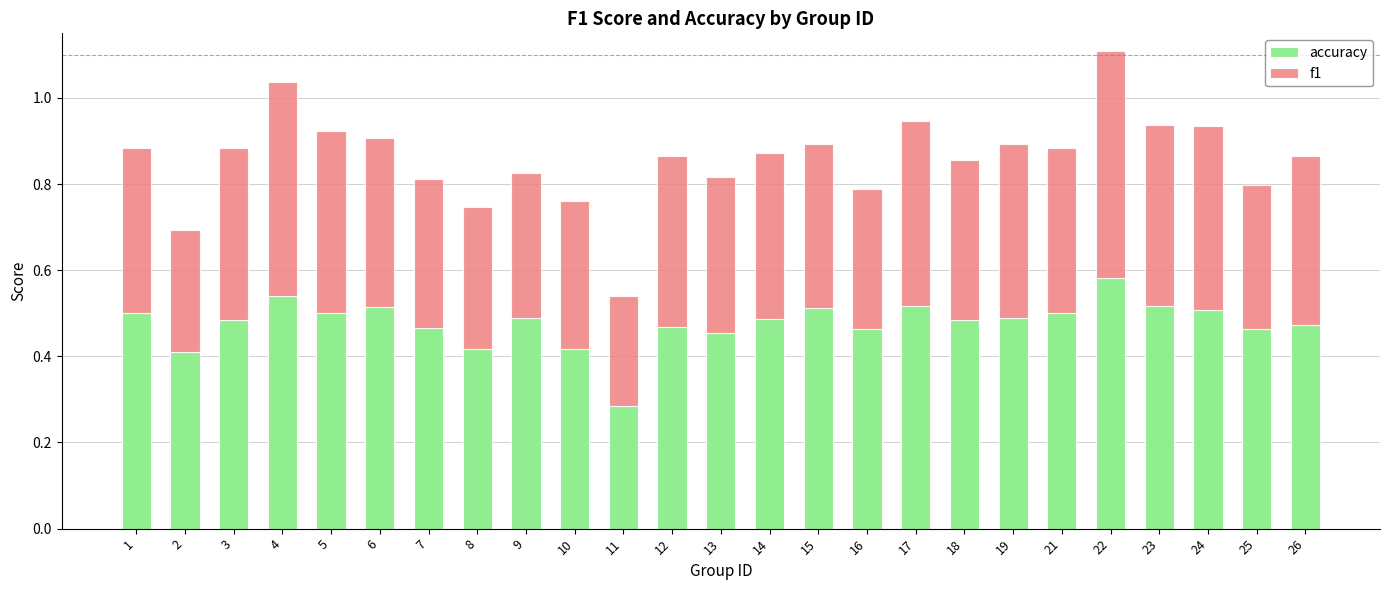

Which category has the lowest value in the accuracy series?

11